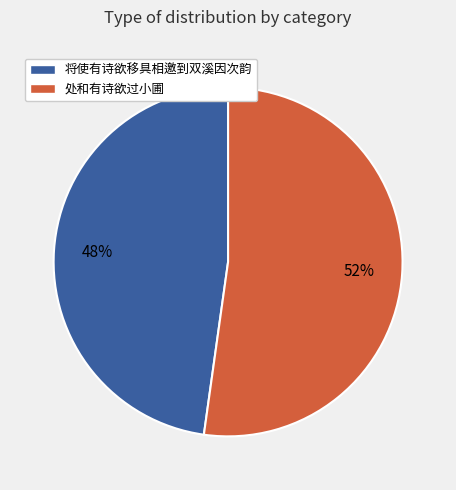

How many slices are in this pie chart?

2